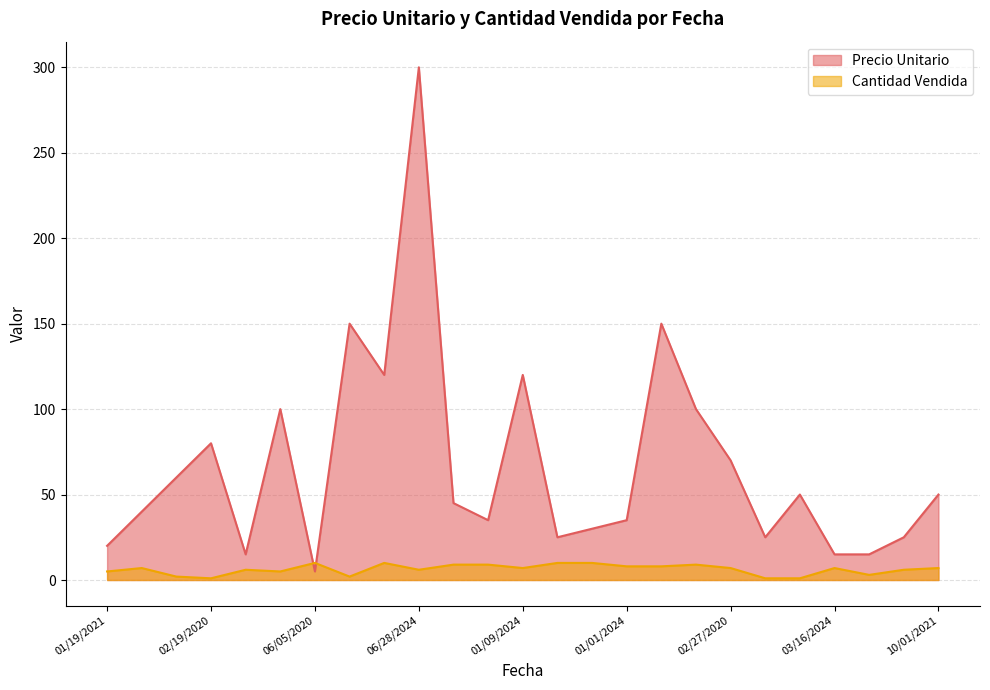

Reading left to right, list all the values displayed in this chart.

Precio Unitario: 20	40	60	80	15	100	5	150	120	300	45	35	120	25	30	35	150	100	70	25	50	15	15	25	50
Cantidad Vendida: 5	7	2	1	6	5	10	2	10	6	9	9	7	10	10	8	8	9	7	1	1	7	3	6	7